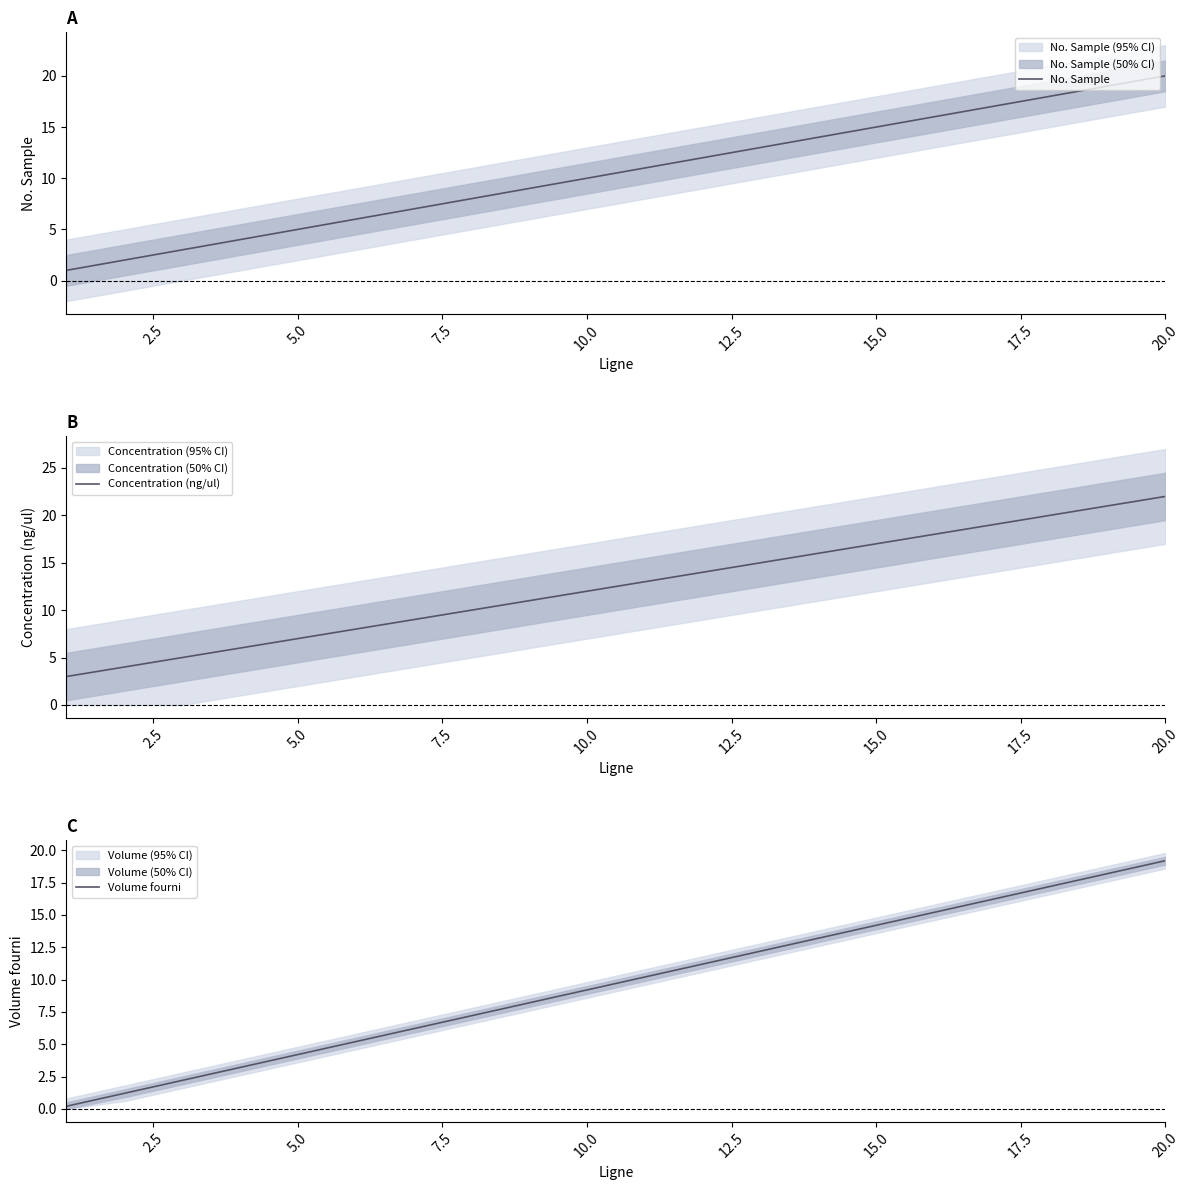

What is the greatest value displayed?

22.0